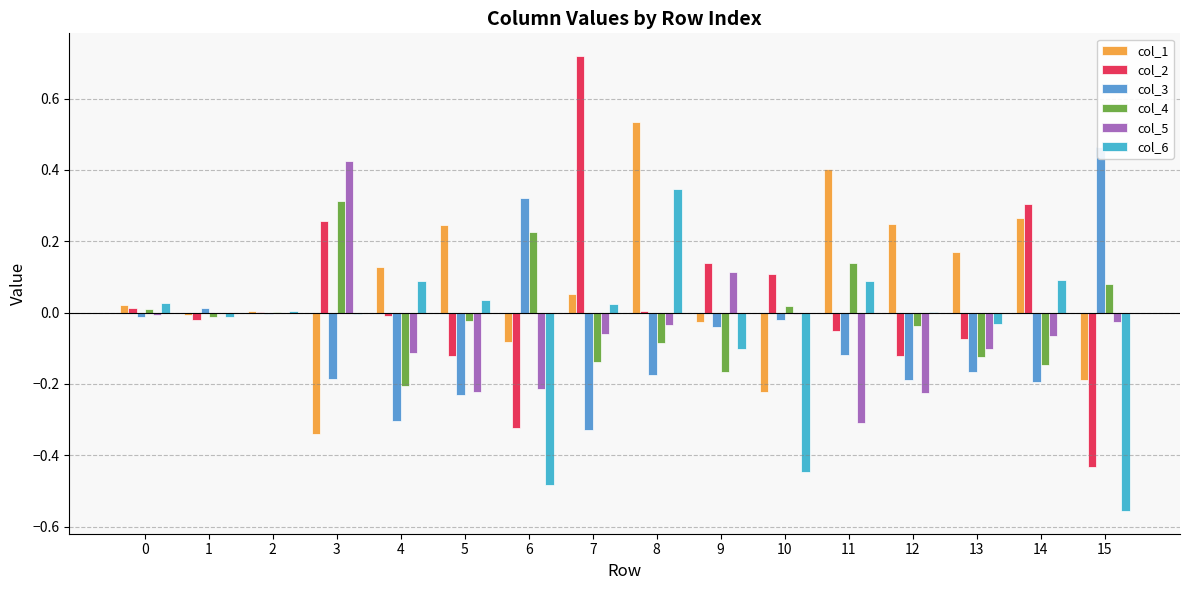

What value does the col_2 series have at 15?

-0.4